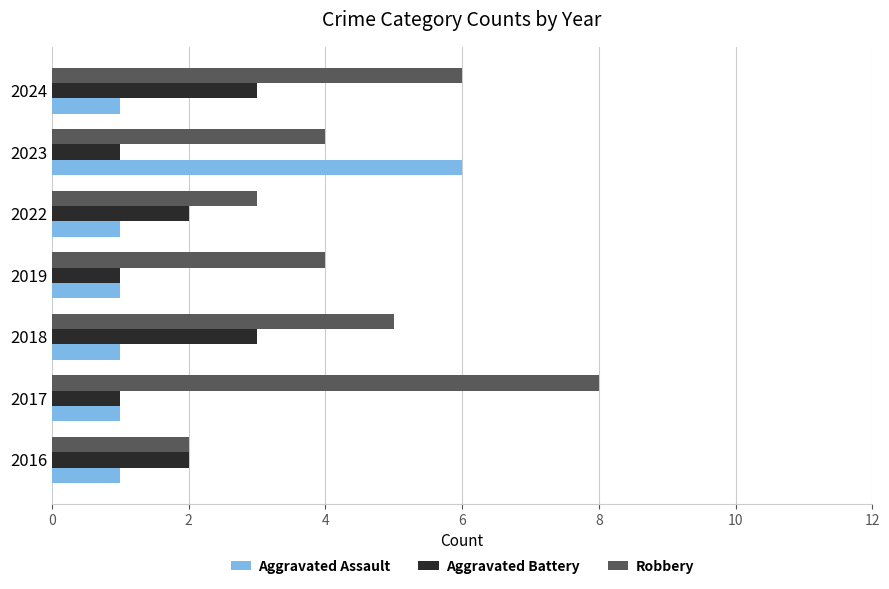

How many categories are shown in the chart?

7